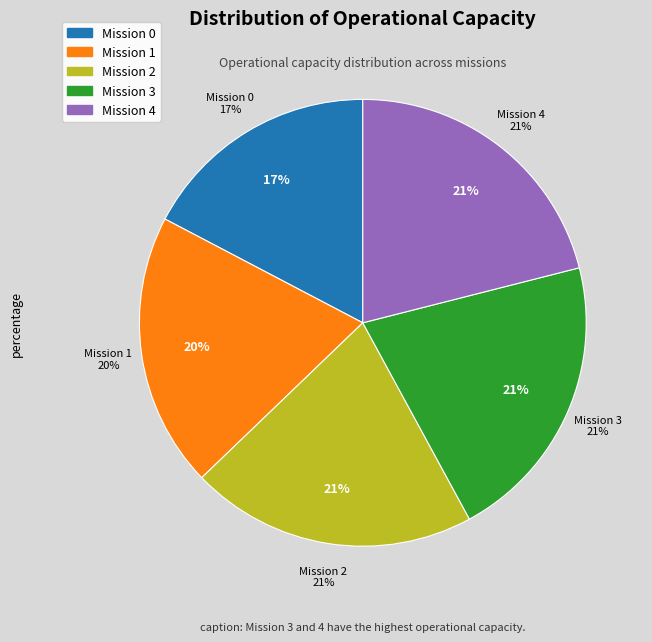

Is 3 the majority of the pie?

No